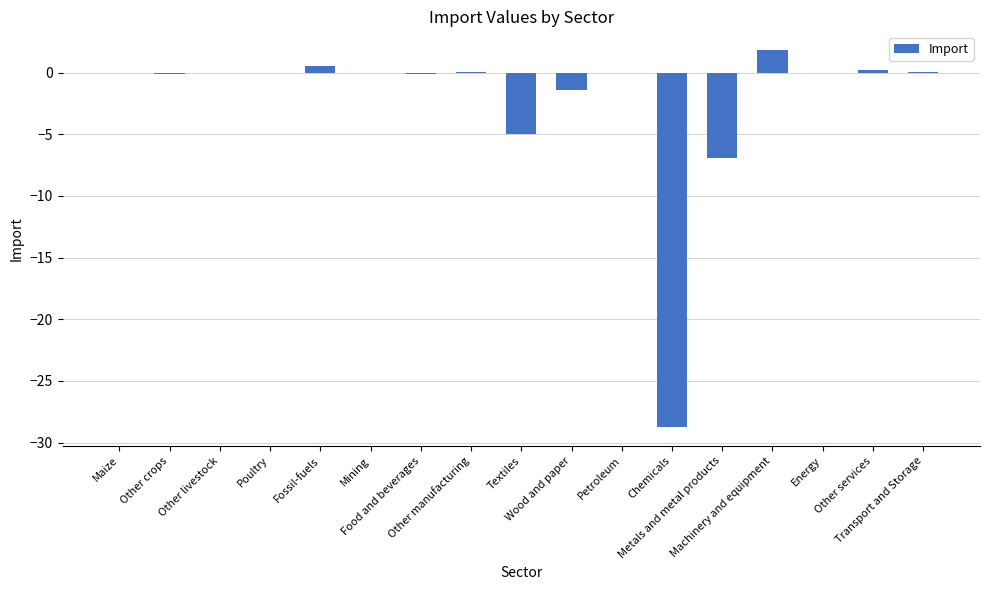

What is the sum of all values?

-39.7